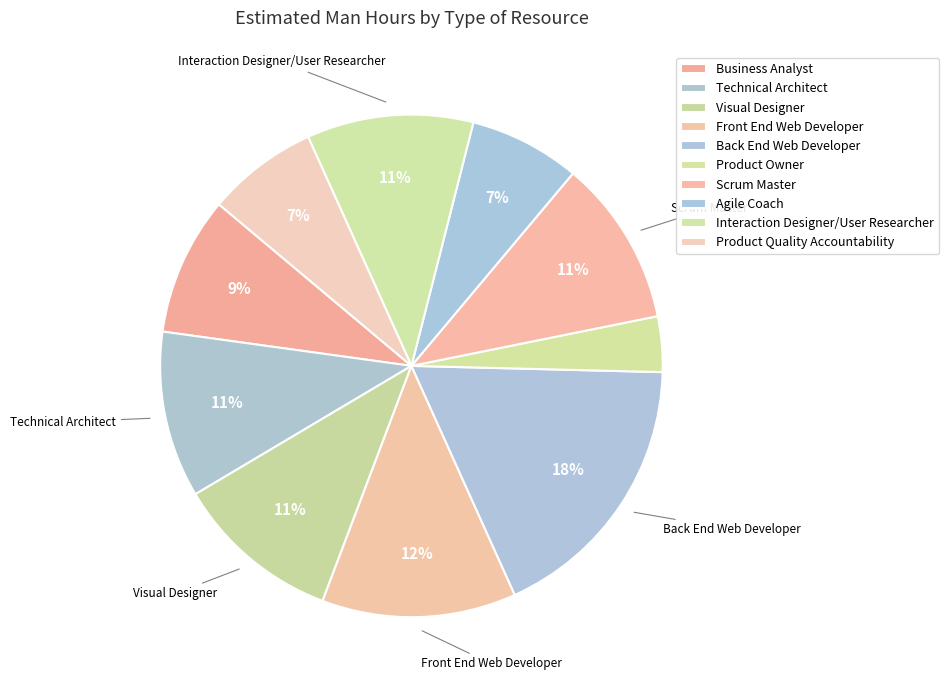

To the nearest percent, what is the difference between the Interaction Designer/User Researcher and Agile Coach slice percentages?

4%